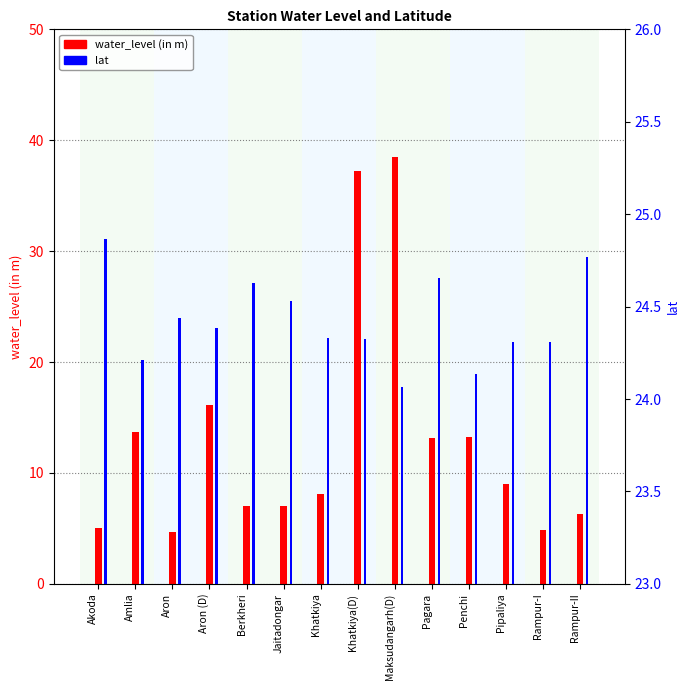

Rank the categories by water_level (in m) value from lowest to highest.

Aron, Rampur-I, Akoda, Rampur-II, Berkheri, Jaitadongar, Khatkiya, Pipaliya, Pagara, Penchi, Amlia, Aron (D), Khatkiya(D), Maksudangarh(D)